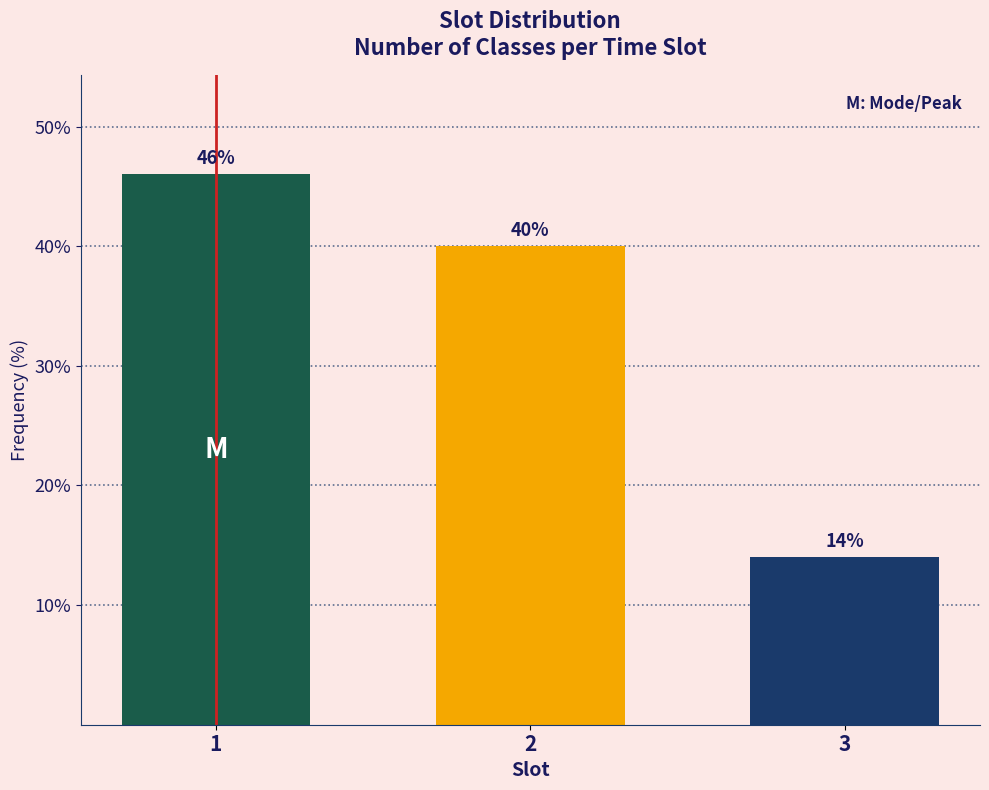

Reading left to right, transcribe all the data shown in this chart.

1=46.0	2=40.0	3=14.0